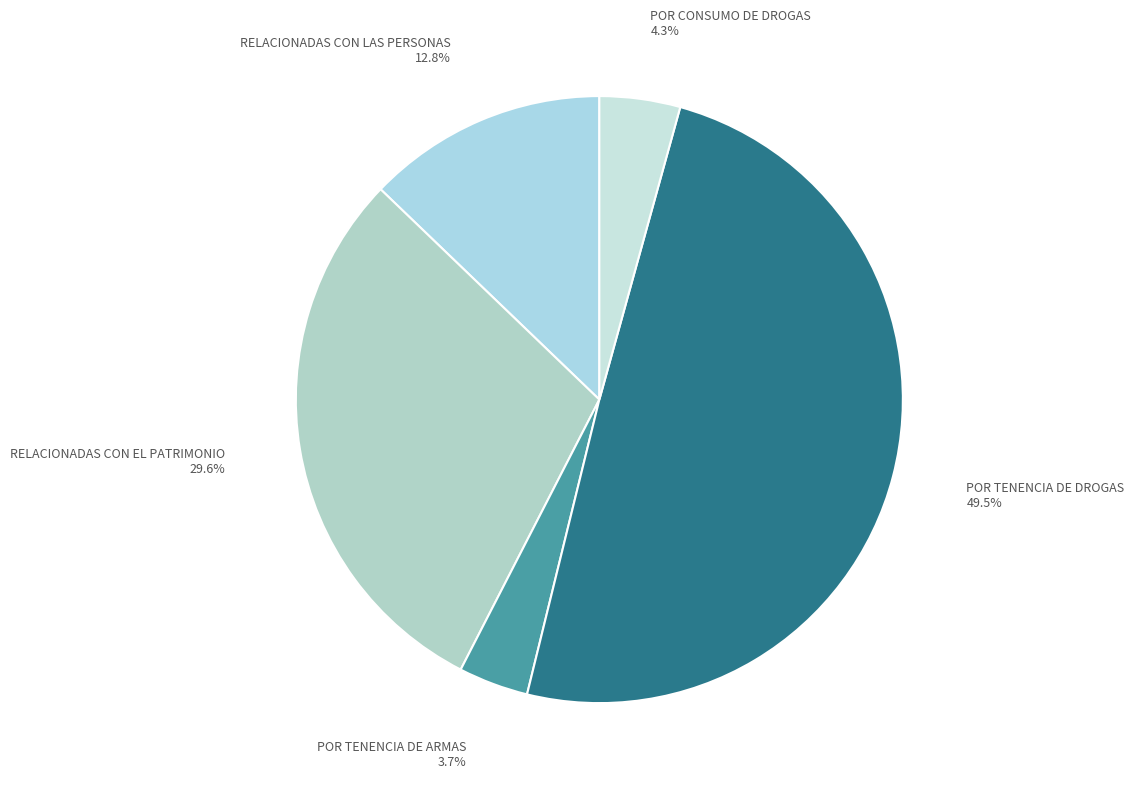

How many slices are in this pie chart?

5